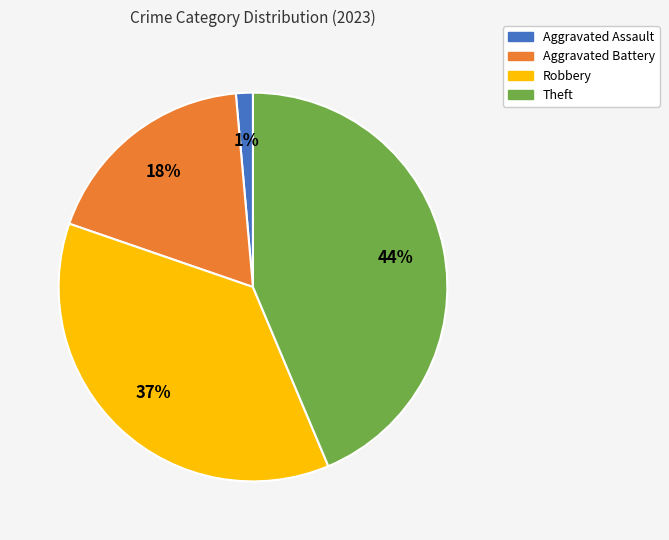

To the nearest percent, what portion does Aggravated Battery represent?

18%